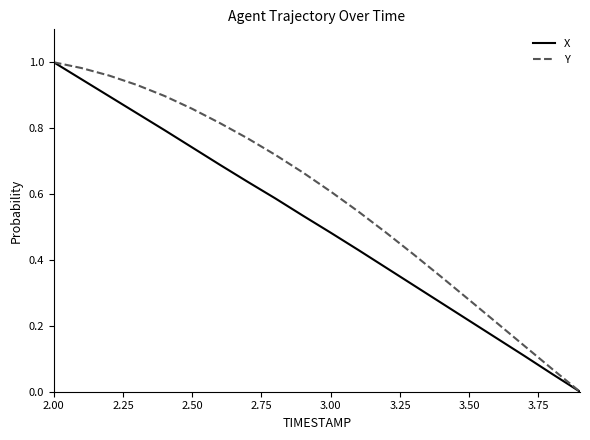

Rank the series by their average value, from lowest to highest.

X, Y